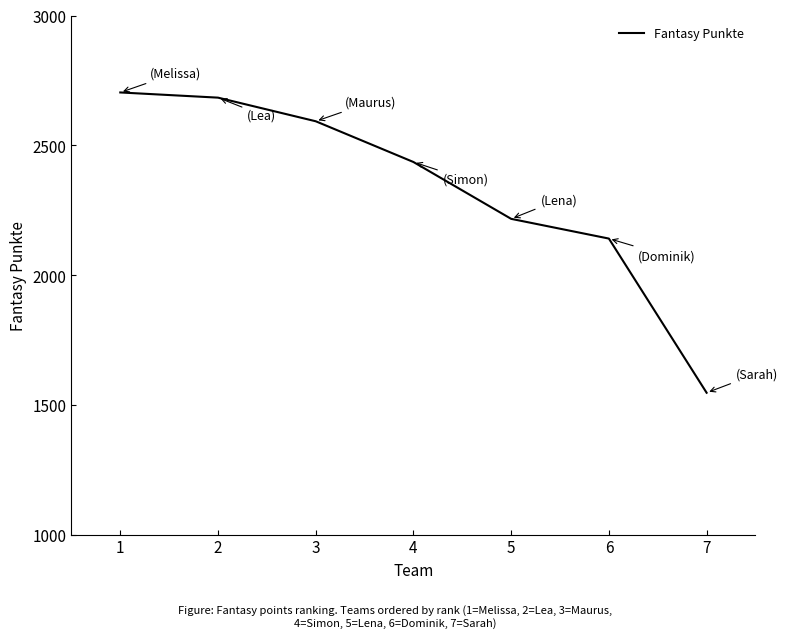

How many distinct data groups are displayed?

1